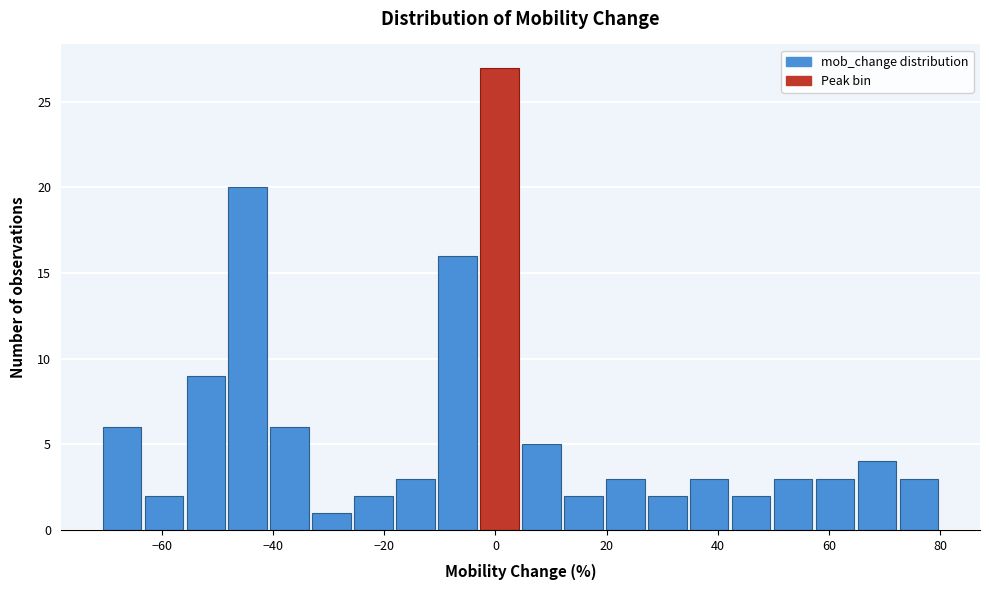

Read against the x-axis, roughly where is the centre of the tallest bar?

0